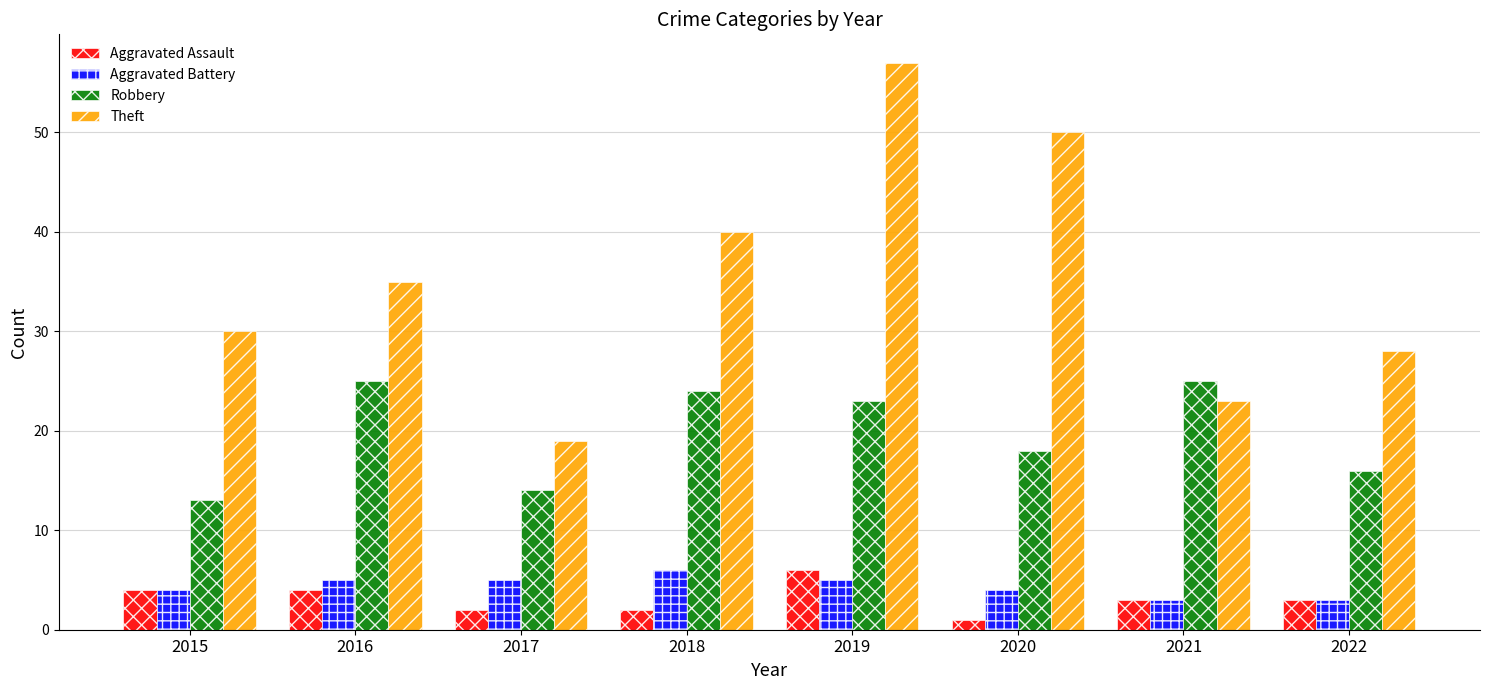

What value does the Aggravated Battery series have at 2022?

3